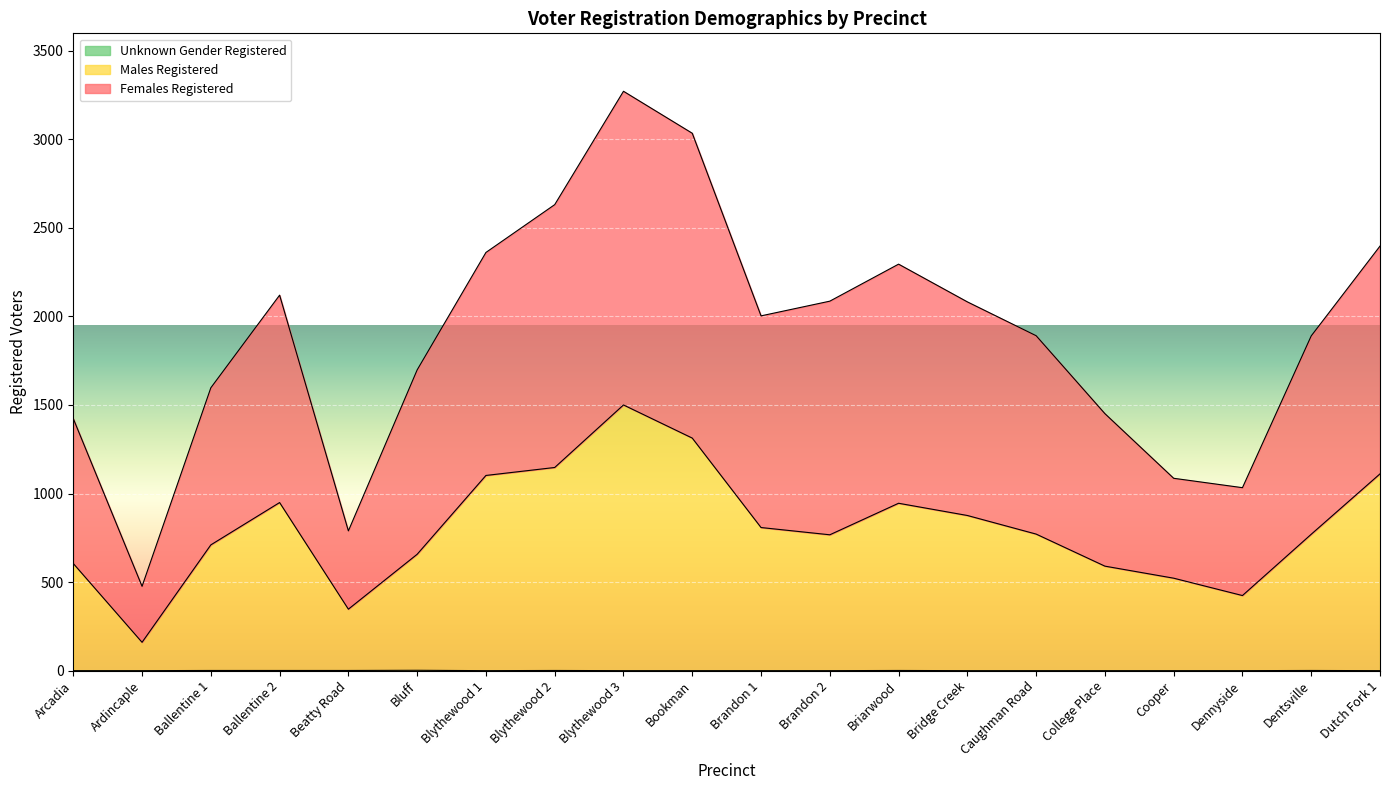

What is the total value across all series at Caughman Road?

1891